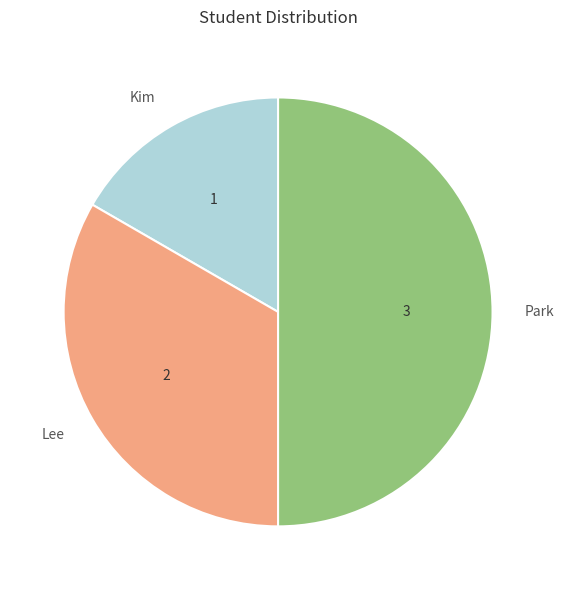

What is the largest slice in the pie chart?

Park